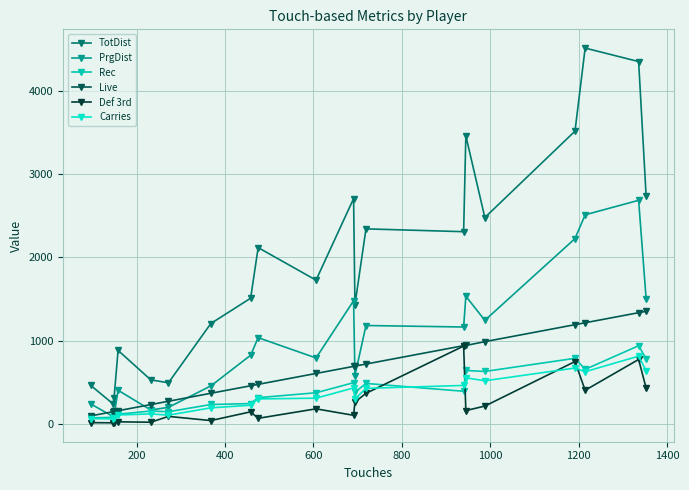

What is the value of the TotDist point at the 6th from the left?

494